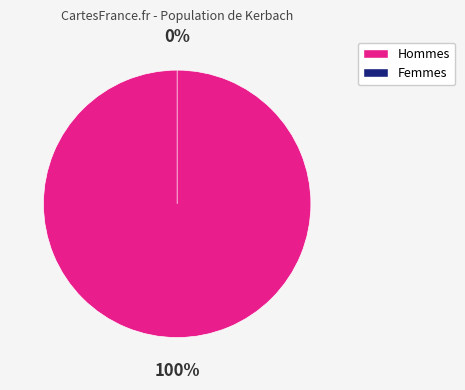

Is it true that 0.0 is 0% of the pie?

True